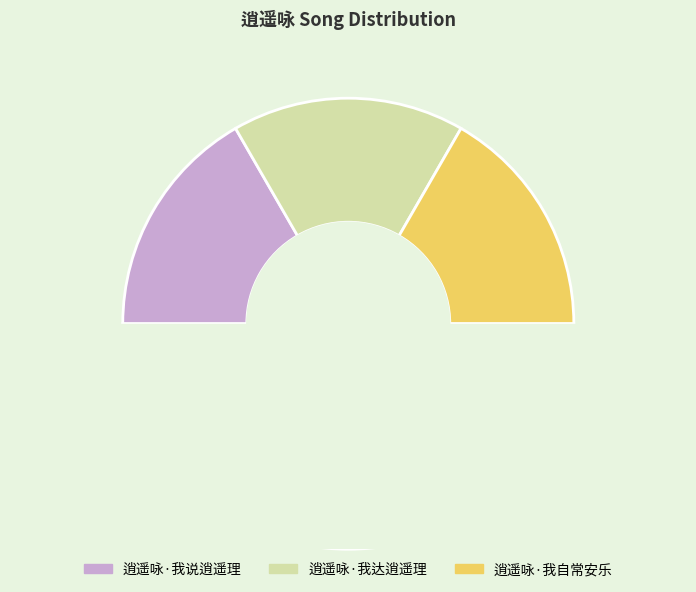

What portion of the pie excludes 逍遥咏·我自常安乐?

66.7%